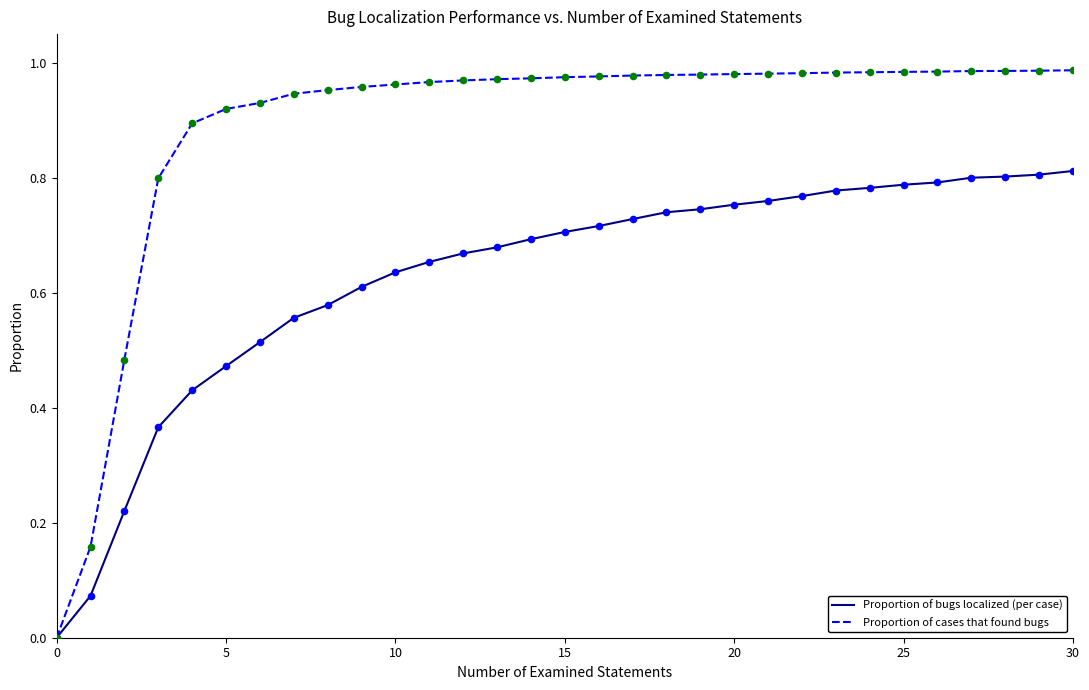

Which series has the largest total across all categories?

Proportion of cases that found bugs